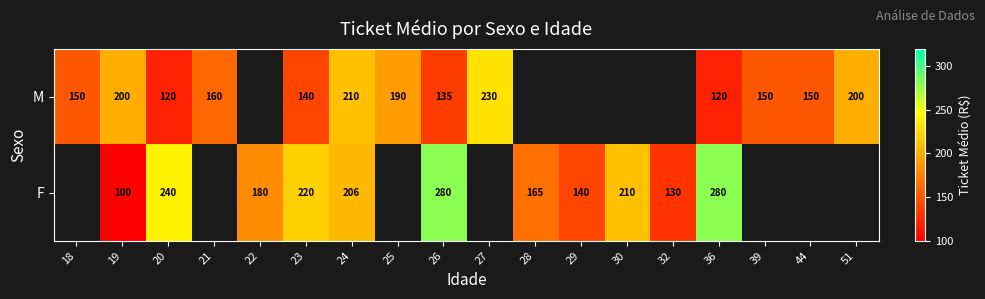

What is the total value across all series at 19?

300